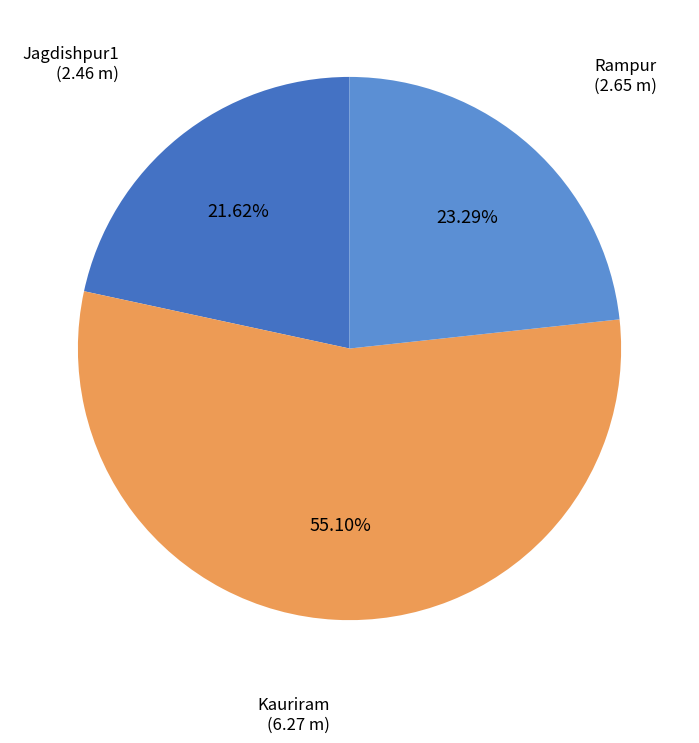

True or false: Jagdishpur1 accounts for 22% of the total.

True